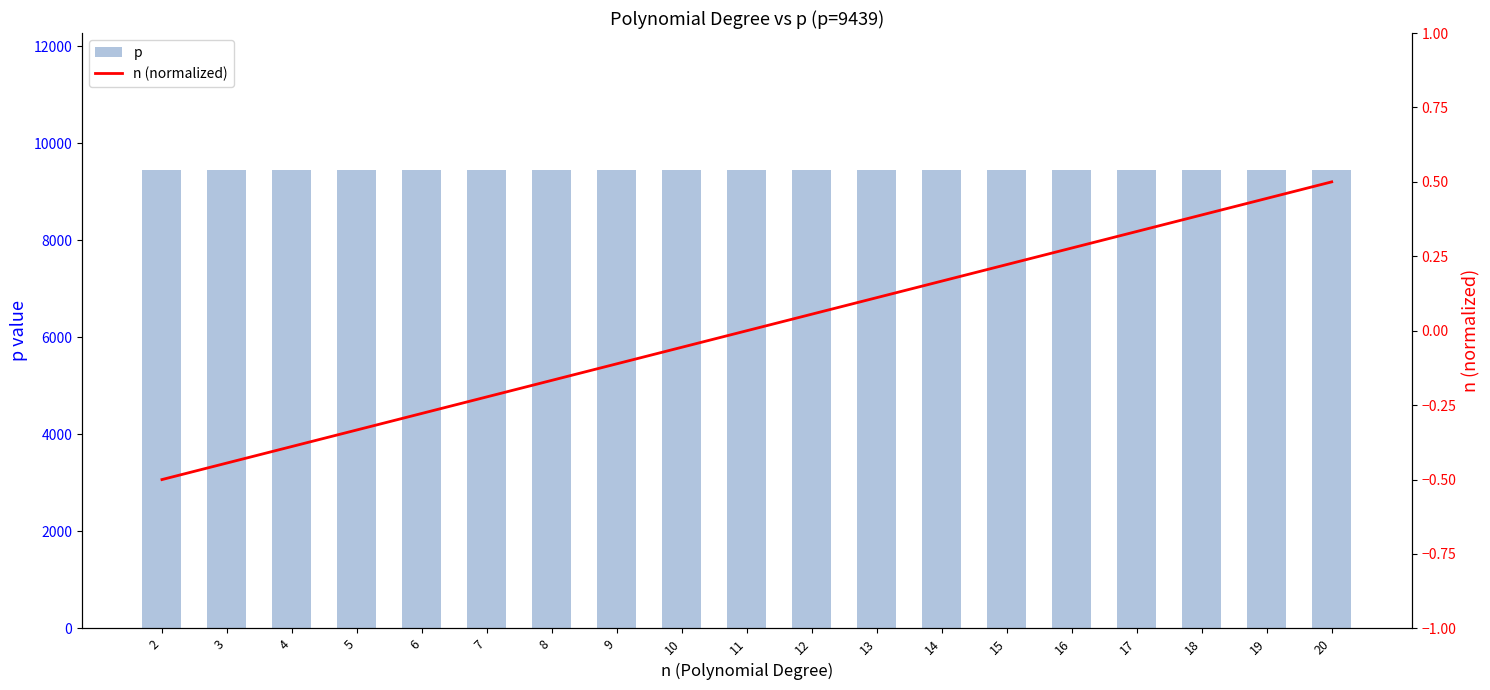

What is the minimum value shown in the chart?

-0.5